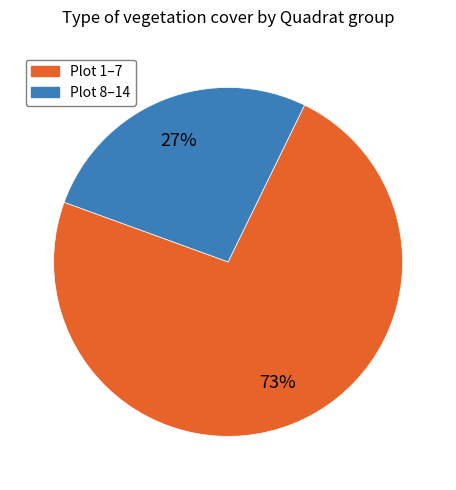

Is there any slice that represents more than half of the pie?

Yes